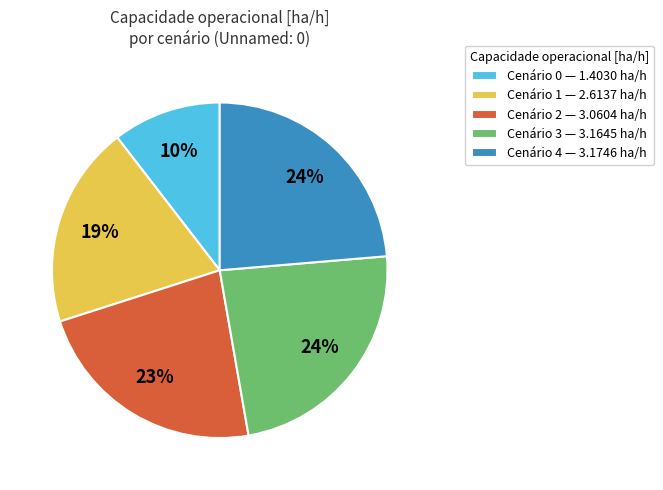

What percentage is the Cenário 1 — 2.6137 ha/h slice, to the nearest percent?

19%